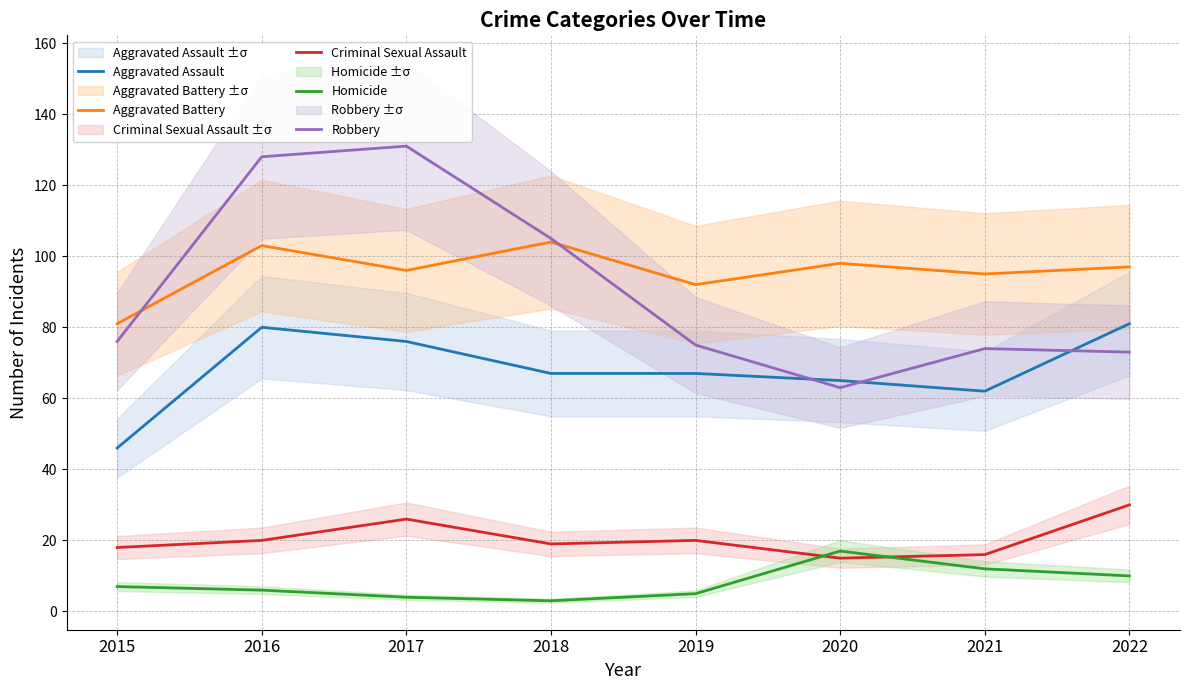

How many data points in Robbery are less than 76?

4